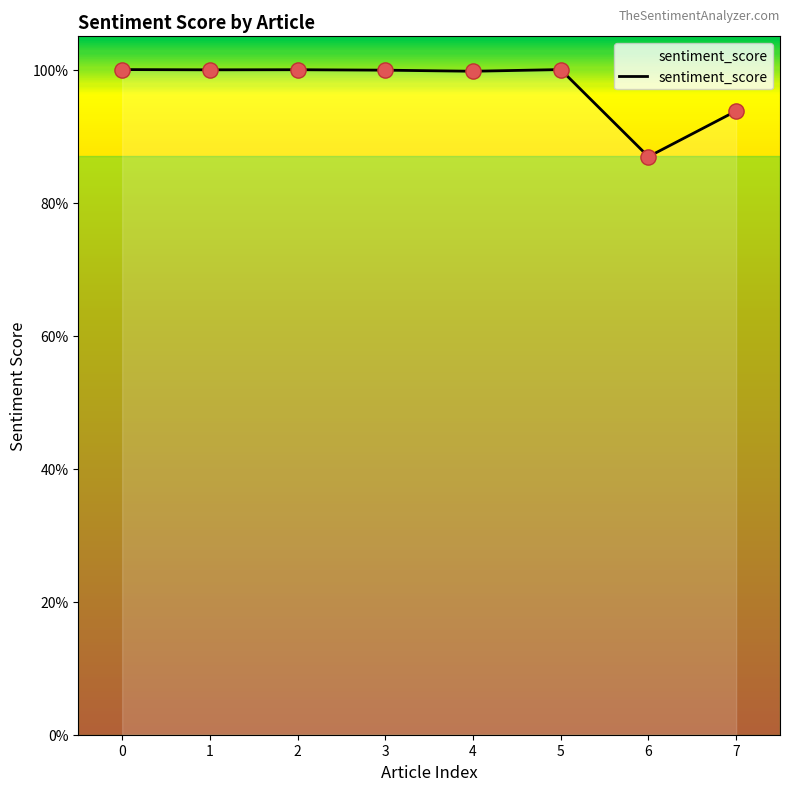

What is the change in value from 1 to 6?

-0.1